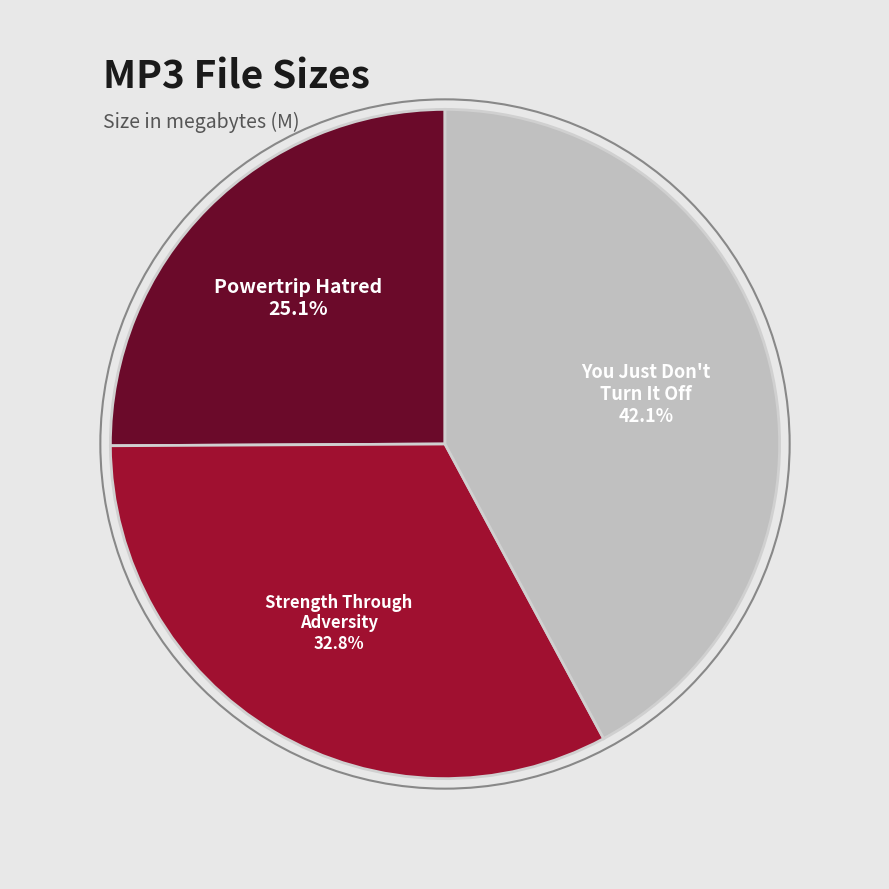

How many segments does this pie chart have?

3